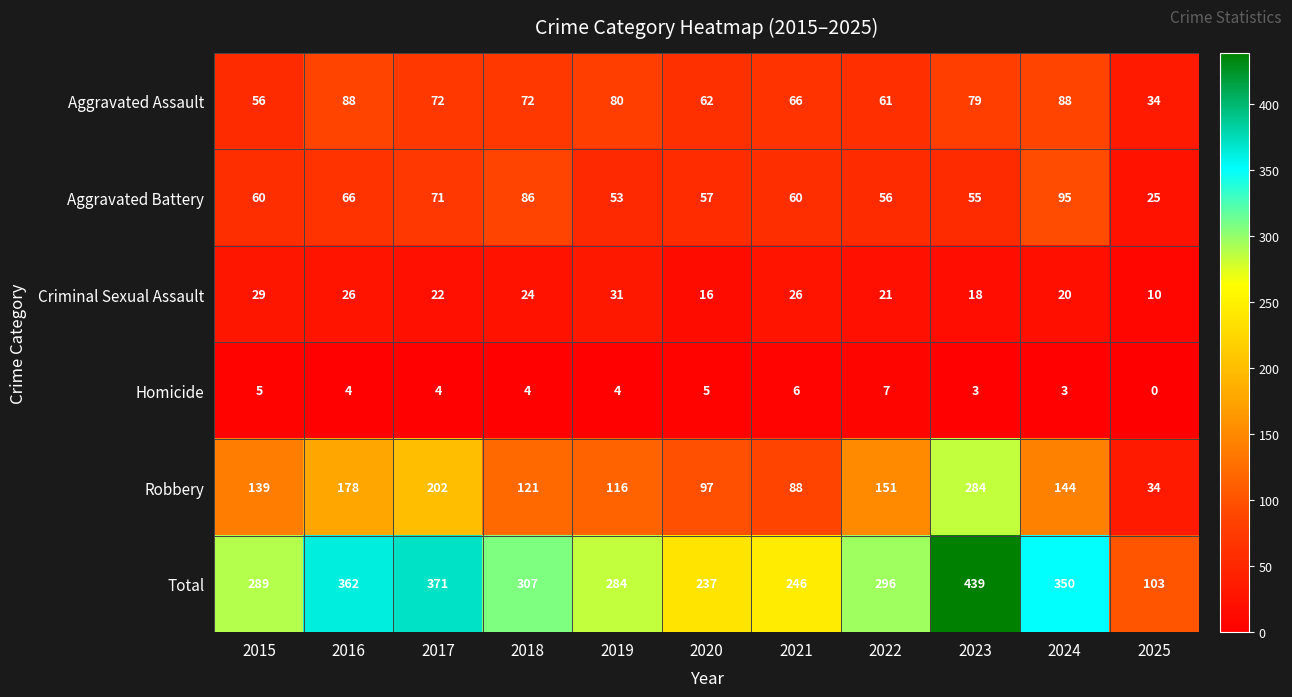

Which series has the largest total across all categories?

Total